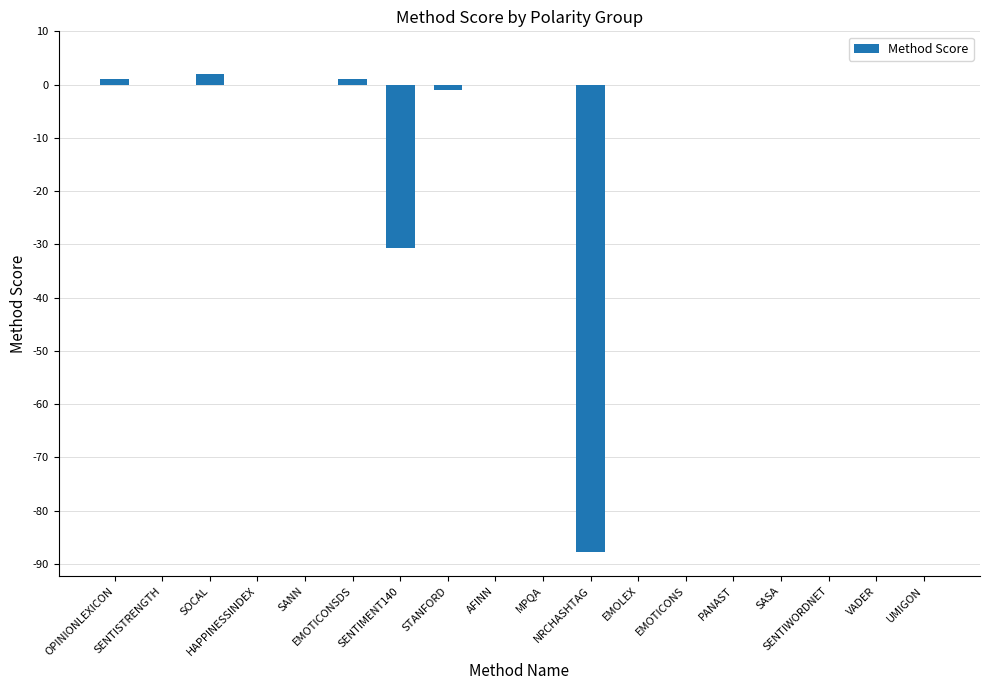

Is it true that the value at SENTISTRENGTH is 31.6?

False